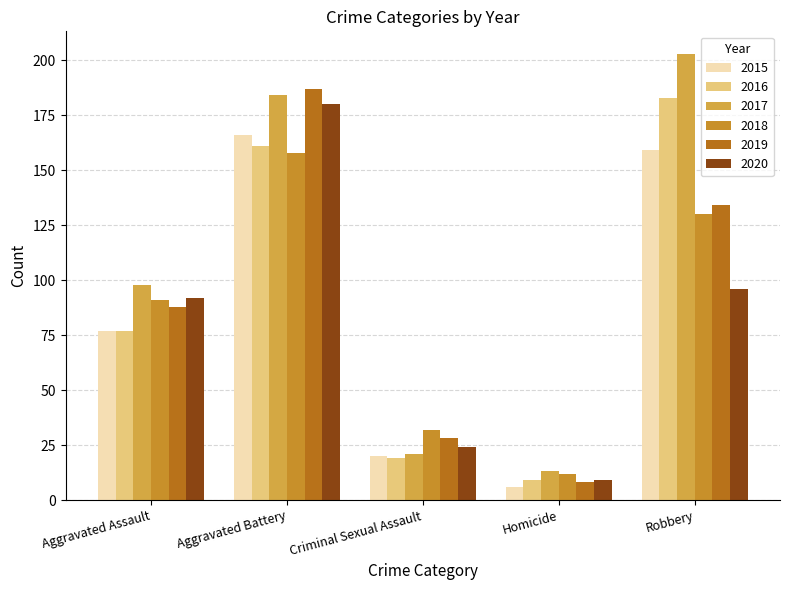

How many bars are there in each group?

6